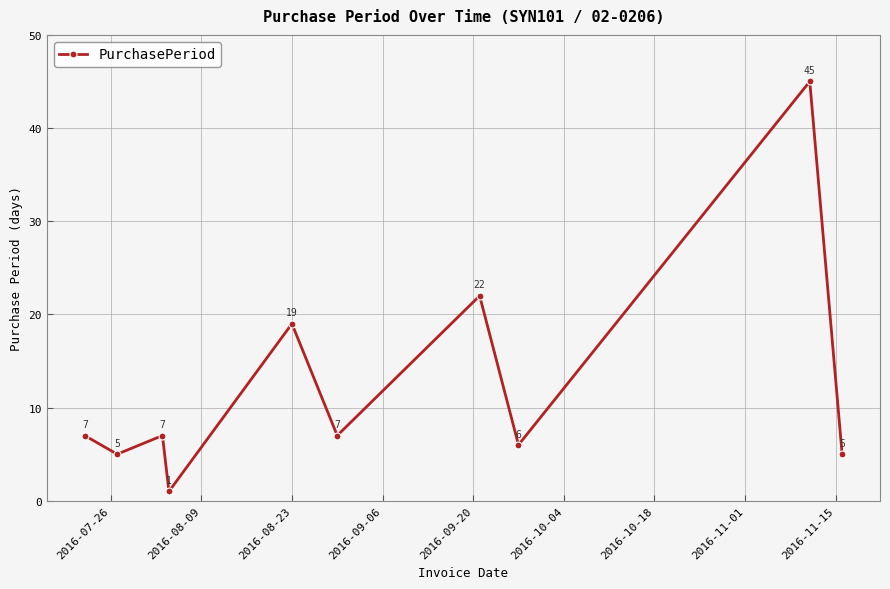

What is the maximum value shown in the chart?

45